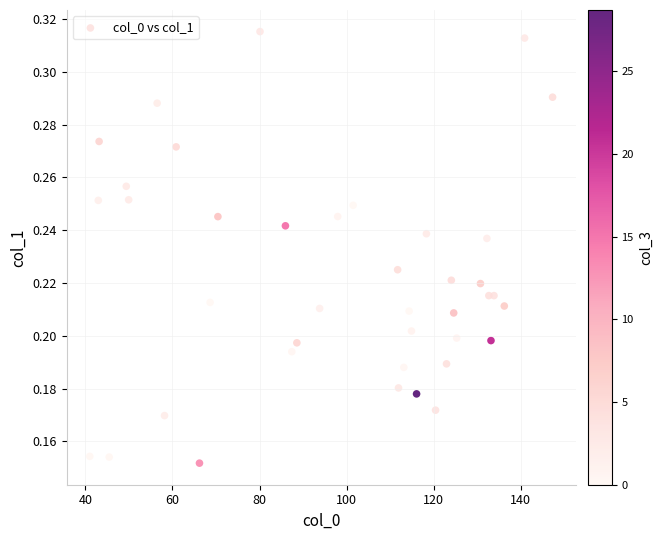

What is the range of X values (max minus min)?

106.3